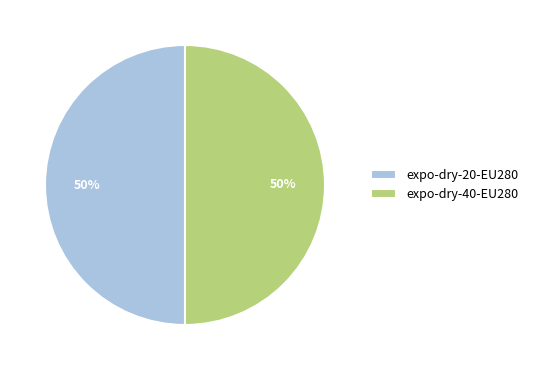

How many slices are in this pie chart?

2